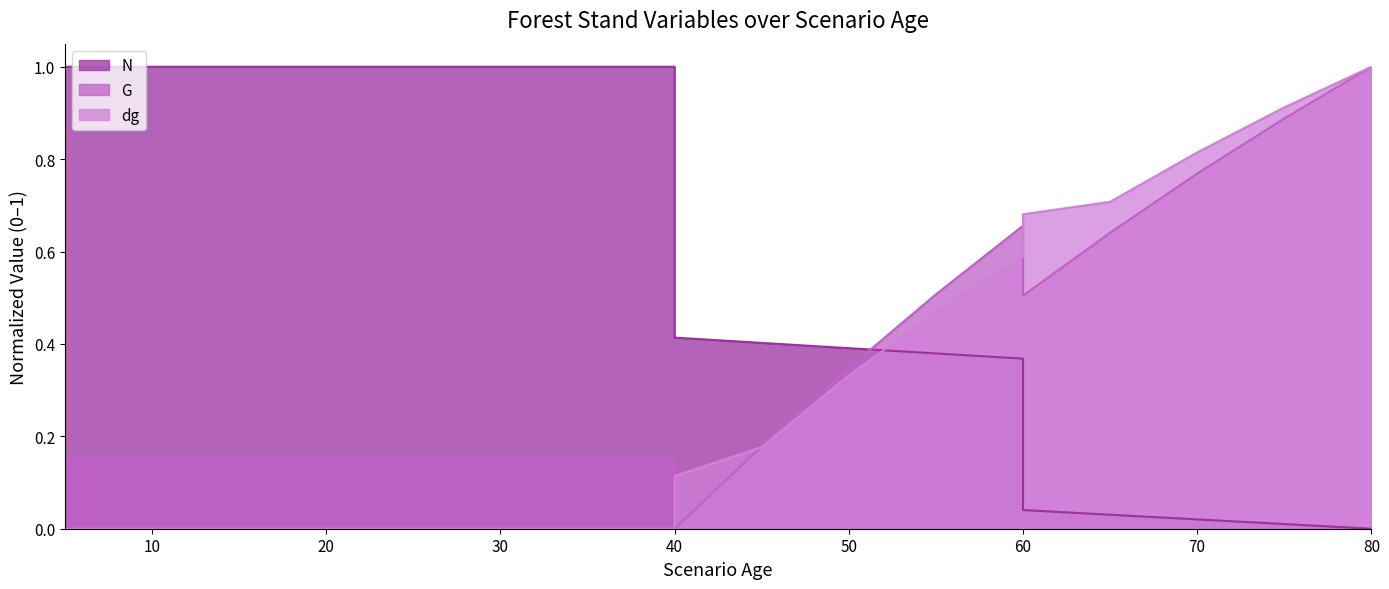

What is the value of the dg point at the 18th from the left?

0.8